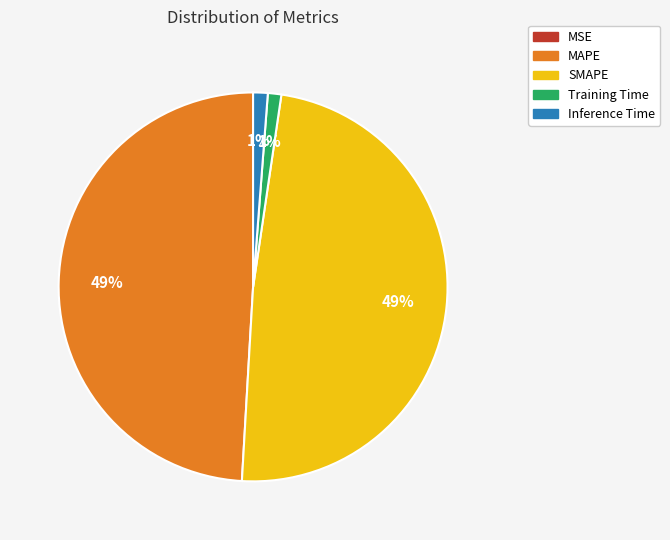

True or false: MAPE accounts for 49% of the total.

True